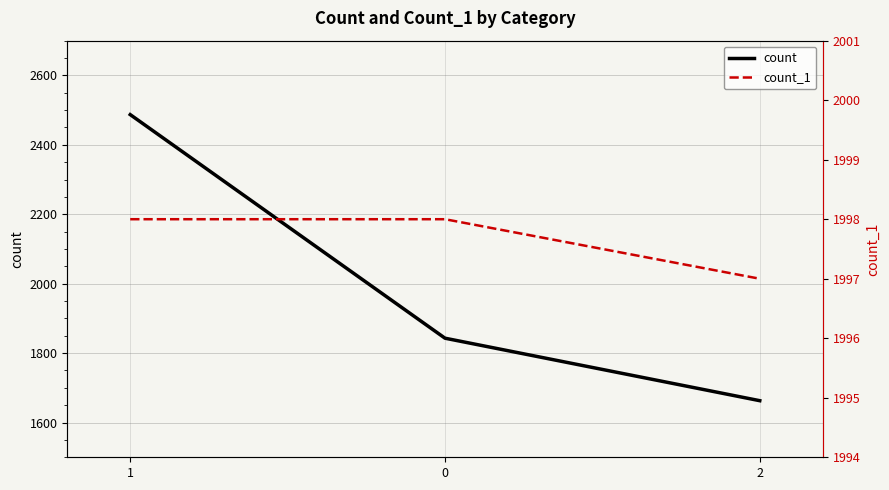

At which label does count first exceed 1843?

1